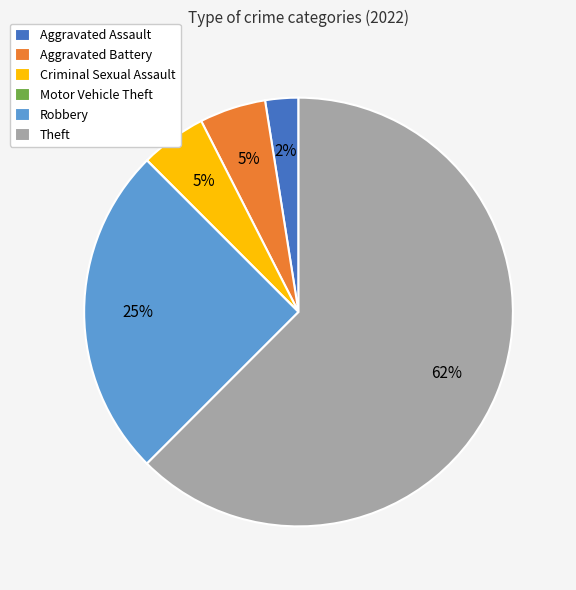

Which slice is the largest?

Theft